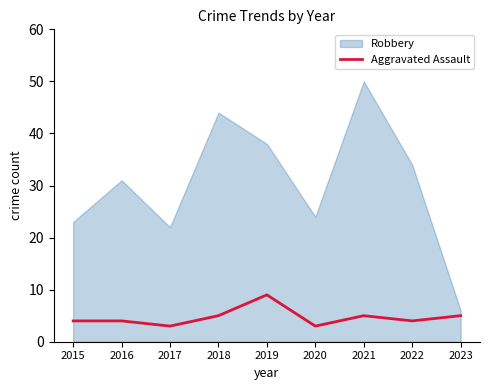

At which label does Aggravated Assault reach its peak?

2019